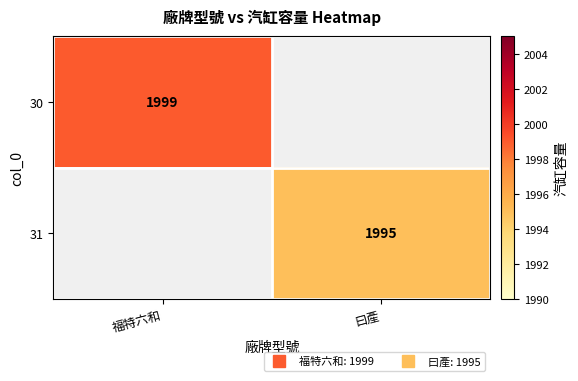

At which label does 30 reach its peak?

福特六和